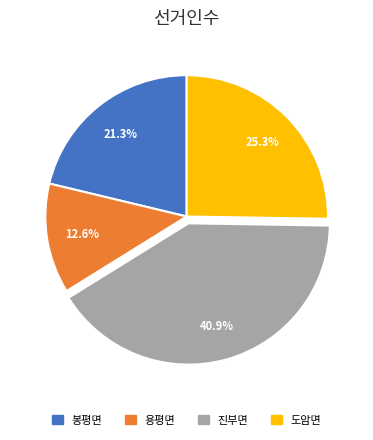

To the nearest percent, what portion does 봉평면 represent?

21%